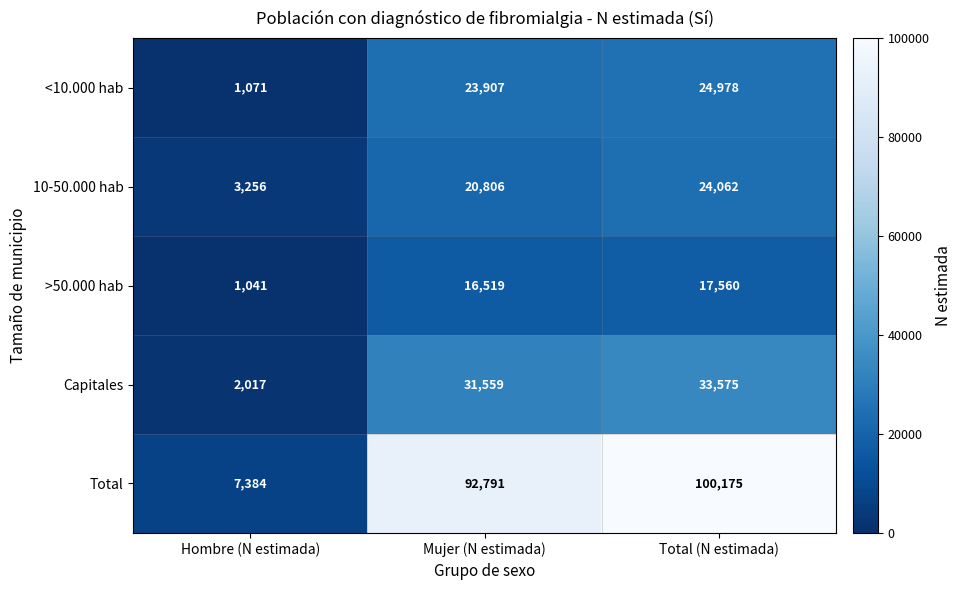

Between Mujer (N estimada) and Total (N estimada), which series saw the biggest shift?

Total